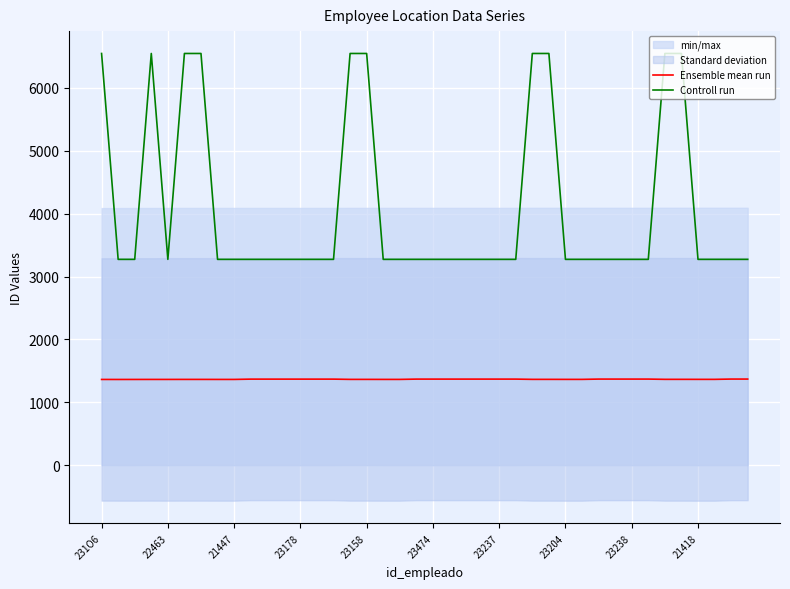

What is the difference between the maximum and minimum values in the Ensemble mean run series?

6.3